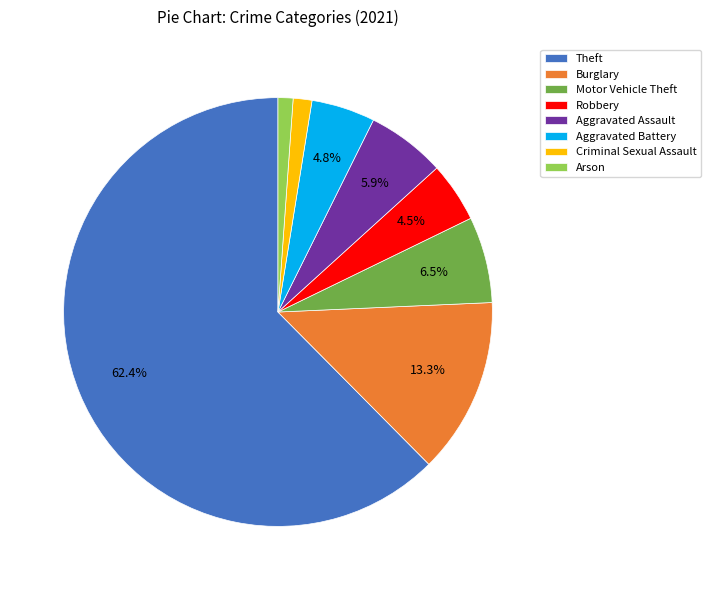

To the nearest percent, what portion does Theft represent?

62%